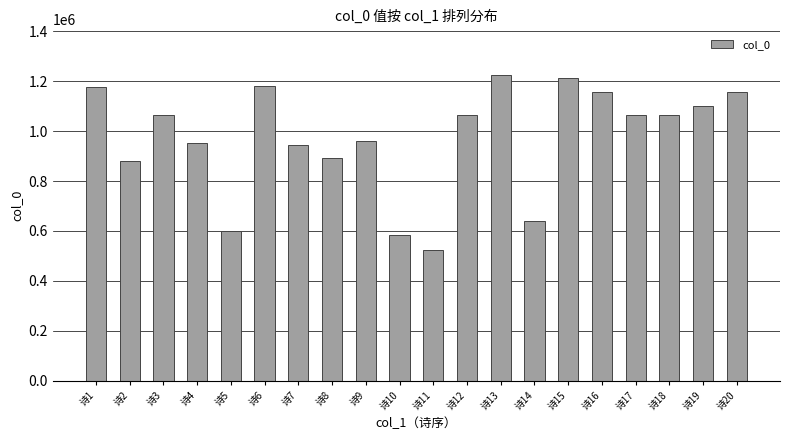

What is the value of the 14th bar from the left?

638297